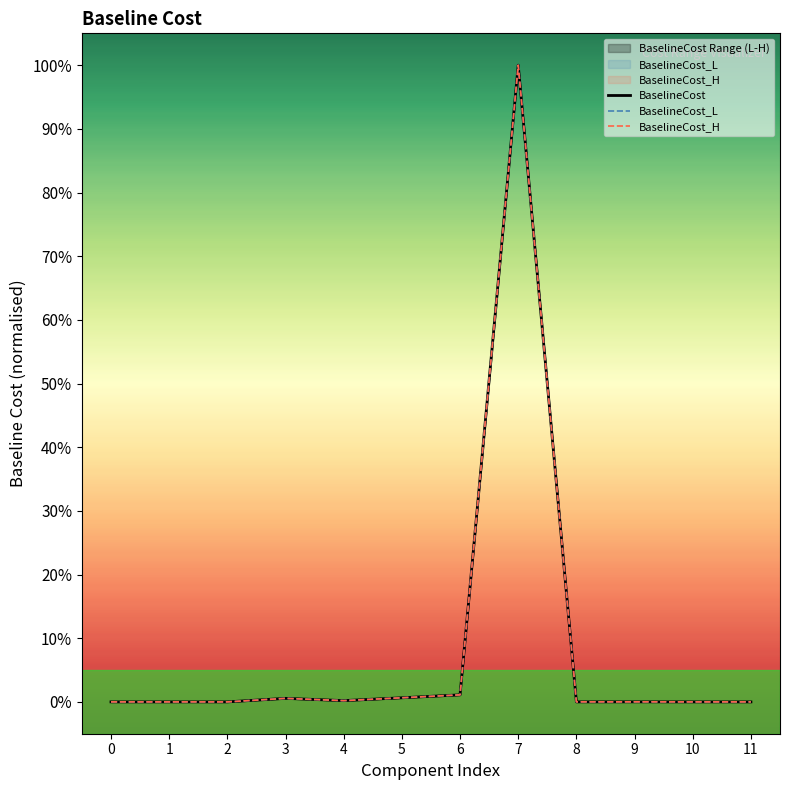

At which category is the sum across all series the highest?

7